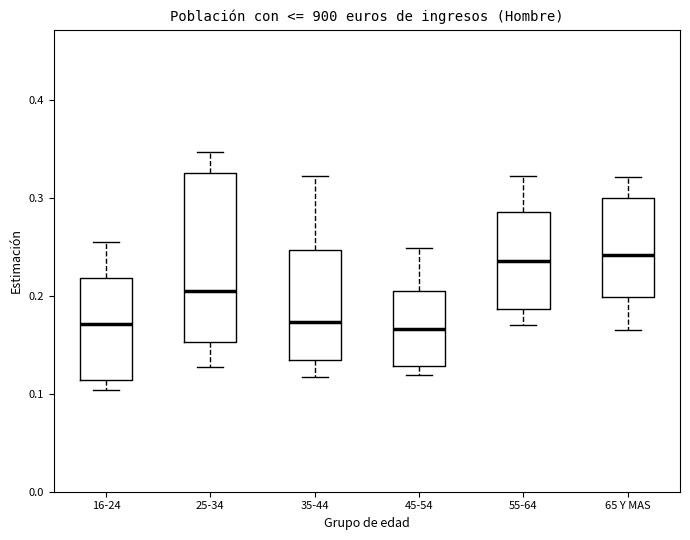

Reading left to right, transcribe this box plot: for each box, give where its median line is, the range the box spans, and where its two whiskers end, as read against the y-axis. The values are not printed on the chart, so give them approximately, as read against the axis.

16-24: median 0.17, box 0.11 to 0.22, whiskers 0.10 to 0.26
25-34: median 0.20, box 0.15 to 0.33, whiskers 0.13 to 0.35
35-44: median 0.17, box 0.13 to 0.25, whiskers 0.12 to 0.32
45-54: median 0.17, box 0.13 to 0.20, whiskers 0.12 to 0.25
55-64: median 0.24, box 0.19 to 0.29, whiskers 0.17 to 0.32
65 Y MAS: median 0.24, box 0.20 to 0.30, whiskers 0.17 to 0.32